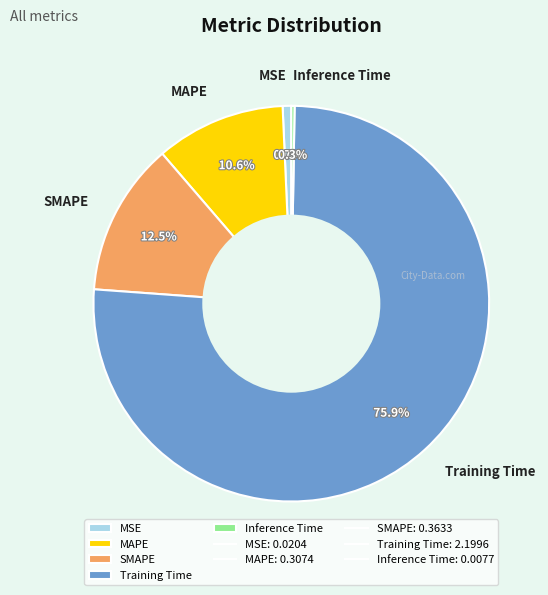

Which has a higher value, MSE or MAPE?

MAPE